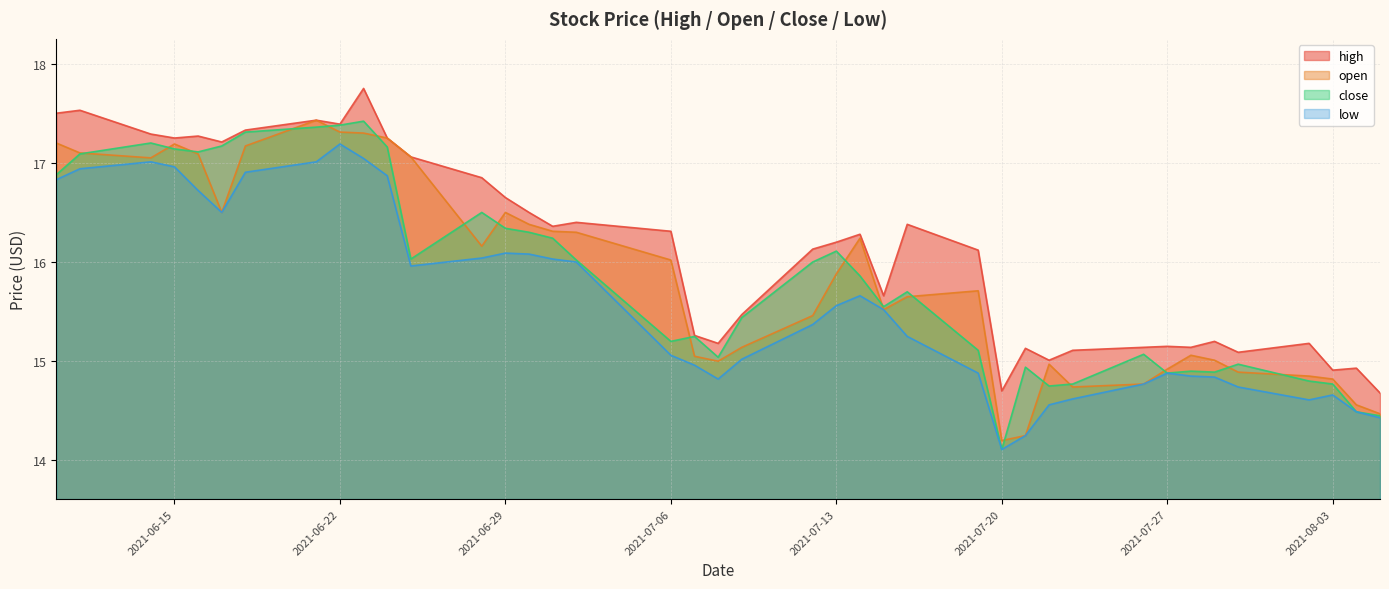

What is the sum of all close values?

633.7